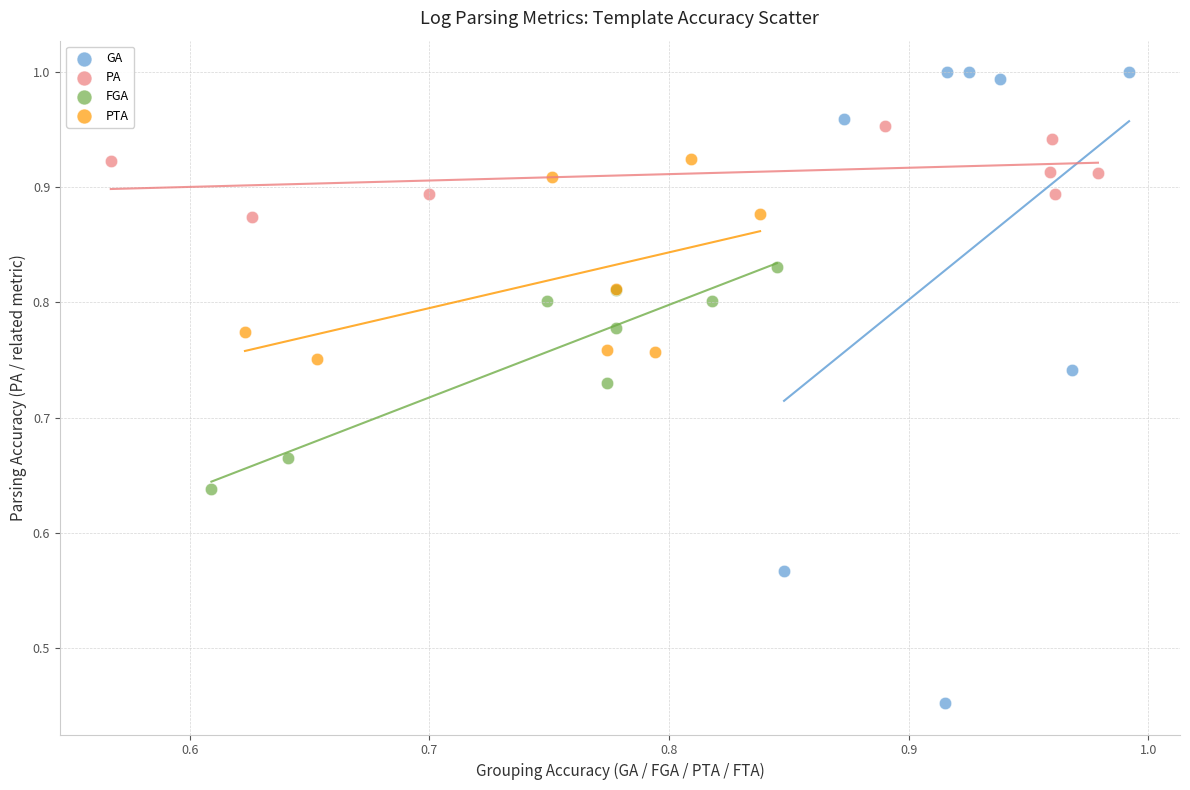

Which series has the widest spread of Y values?

GA